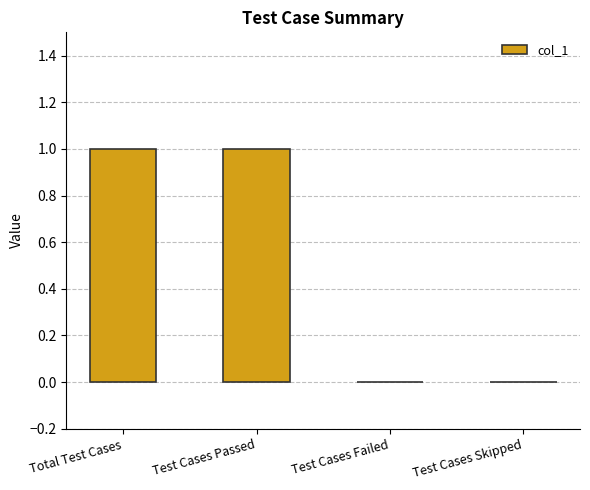

What is the change in value from Test Cases Passed to Test Cases Skipped?

-1